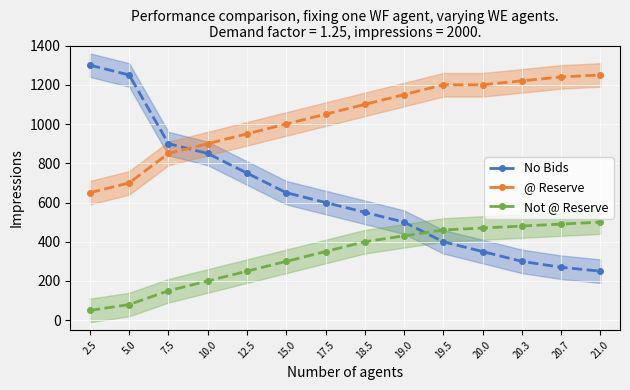

True or false: @ Reserve and Not @ Reserve intersect in this chart.

False